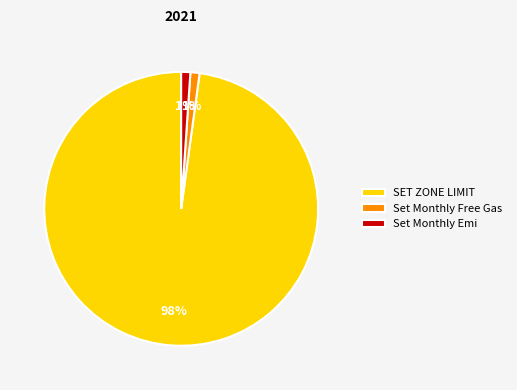

To the nearest percent, what is the difference between the largest and smallest slice percentages?

97%